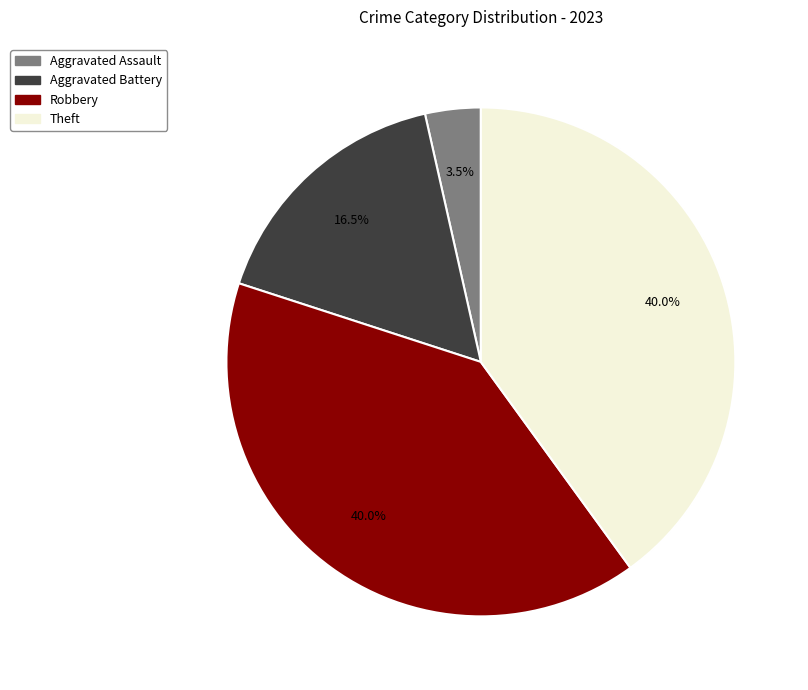

Is there any slice that represents more than half of the pie?

No